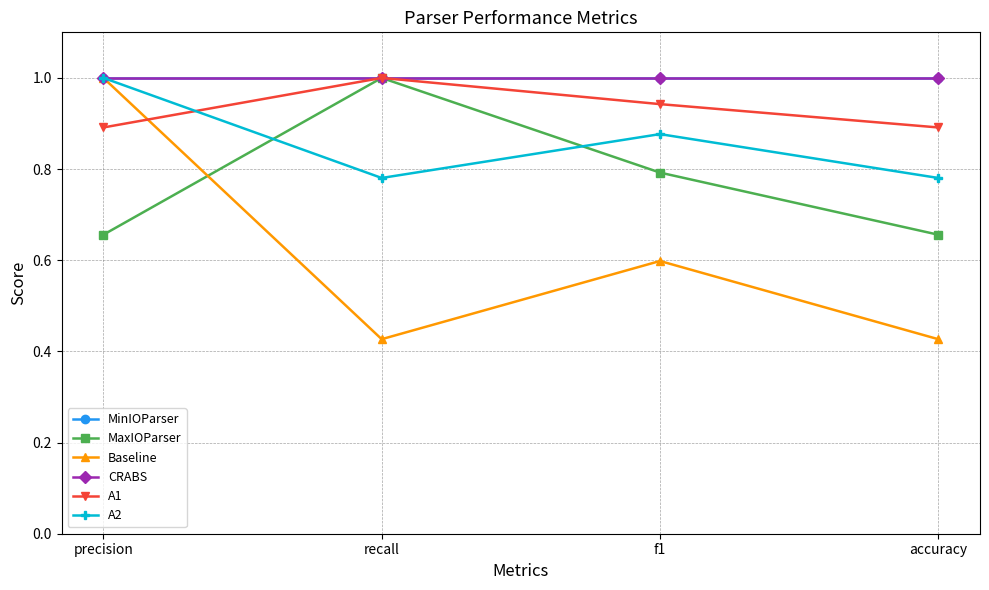

Is this an area chart (filled region under the line)?

No